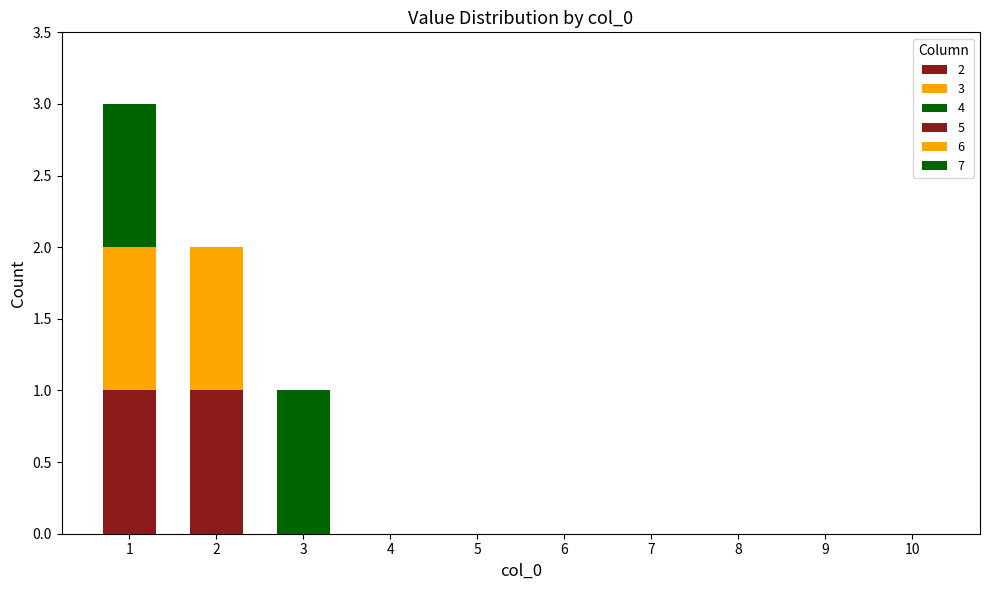

How many distinct data groups are displayed?

6